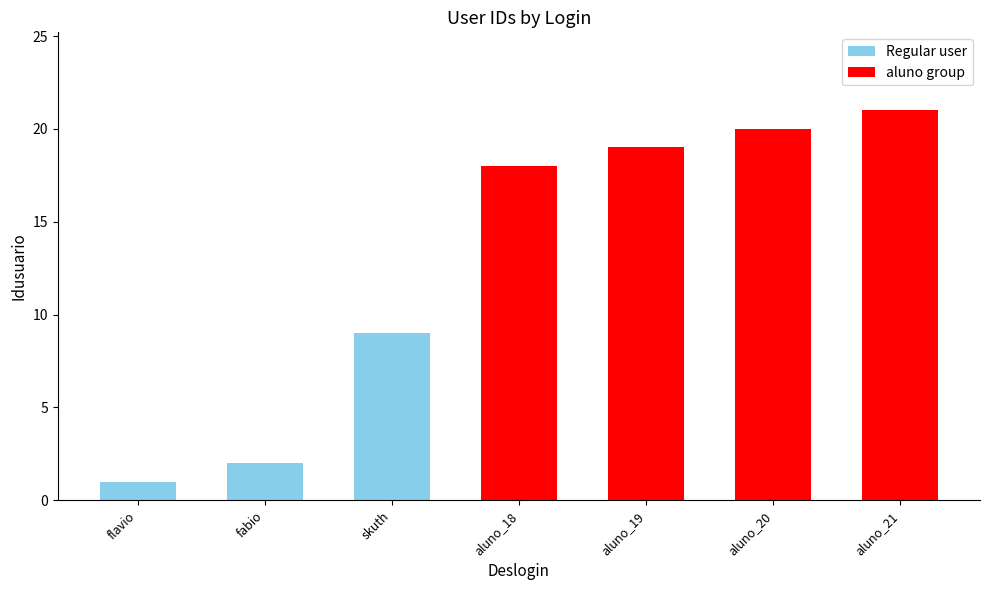

Reading left to right, transcribe all the data shown in this chart.

flavio=1	fabio=2	skuth=9	aluno_18=18	aluno_19=19	aluno_20=20	aluno_21=21